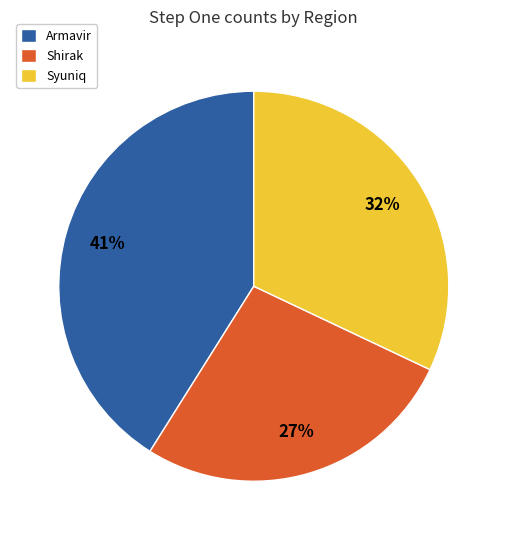

Combined, do Shirak and Syuniq account for over 50%?

Yes